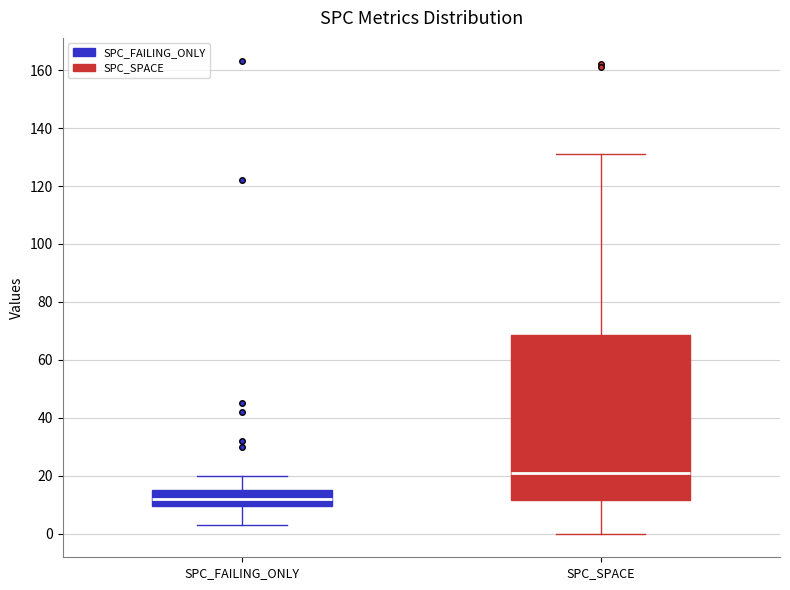

Where is the upper edge of the box for SPC_SPACE on the y-axis? The values are not printed on the chart, so give them approximately, as read against the axis.

68